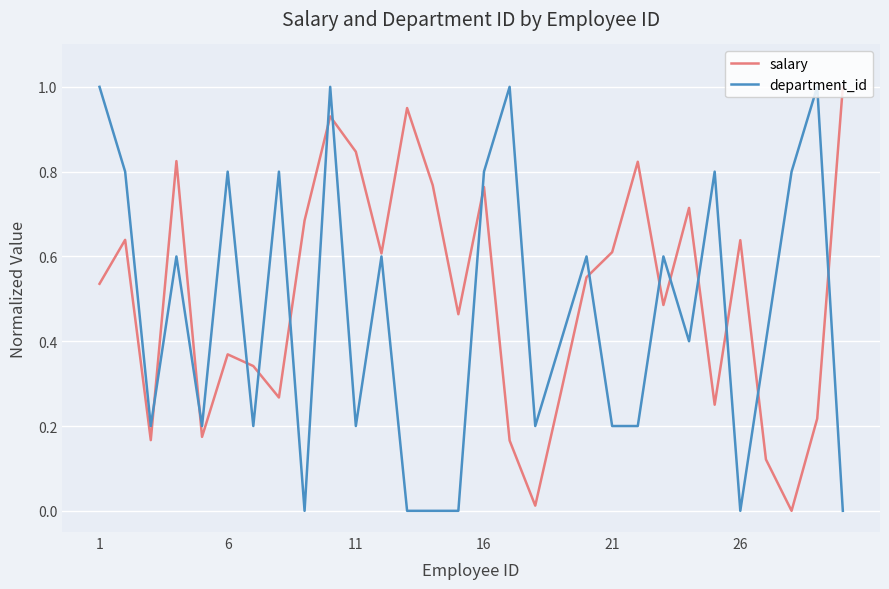

List the series in order of their overall mean, highest first.

salary, department_id